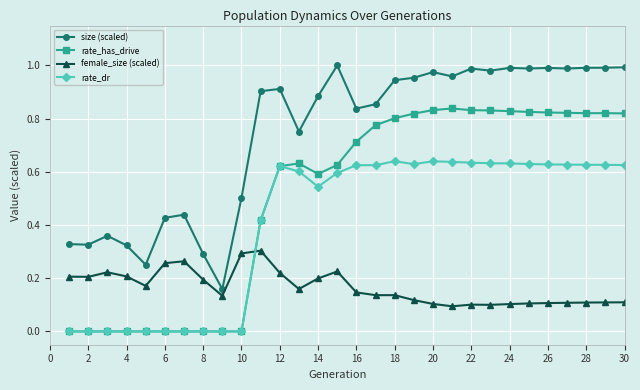

List the series in order of their overall mean, highest first.

size (scaled), rate_has_drive, rate_dr, female_size (scaled)